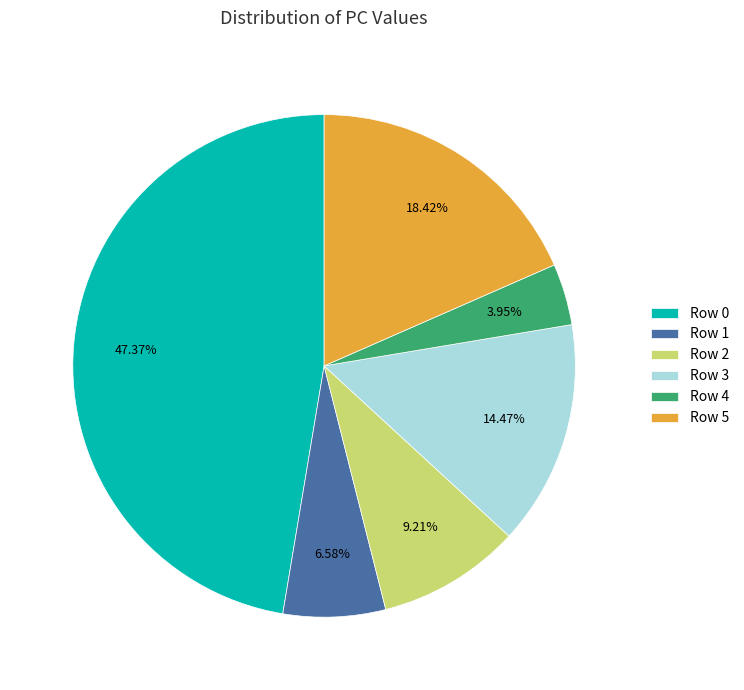

What is the ratio of the value at Row 5 to the value at Row 3?

1.3